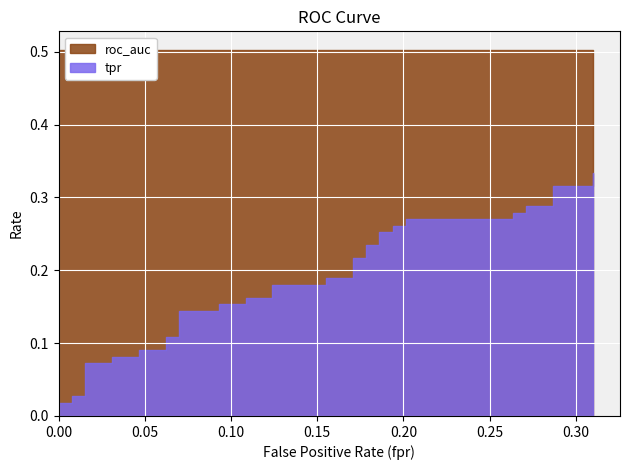

Read the tpr value at 35.

0.3